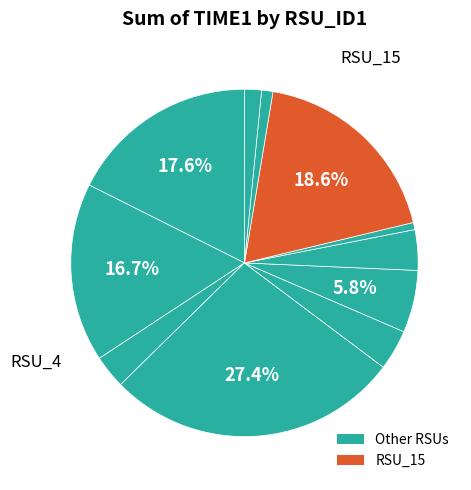

How many slices are in this pie chart?

11